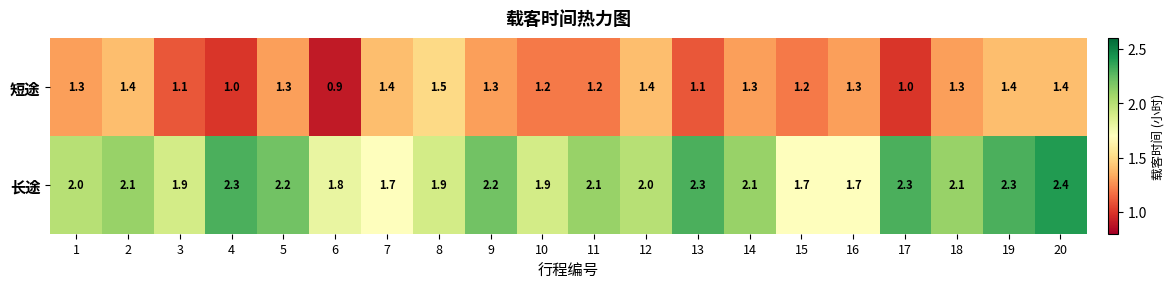

At which category is the sum across all series the highest?

20